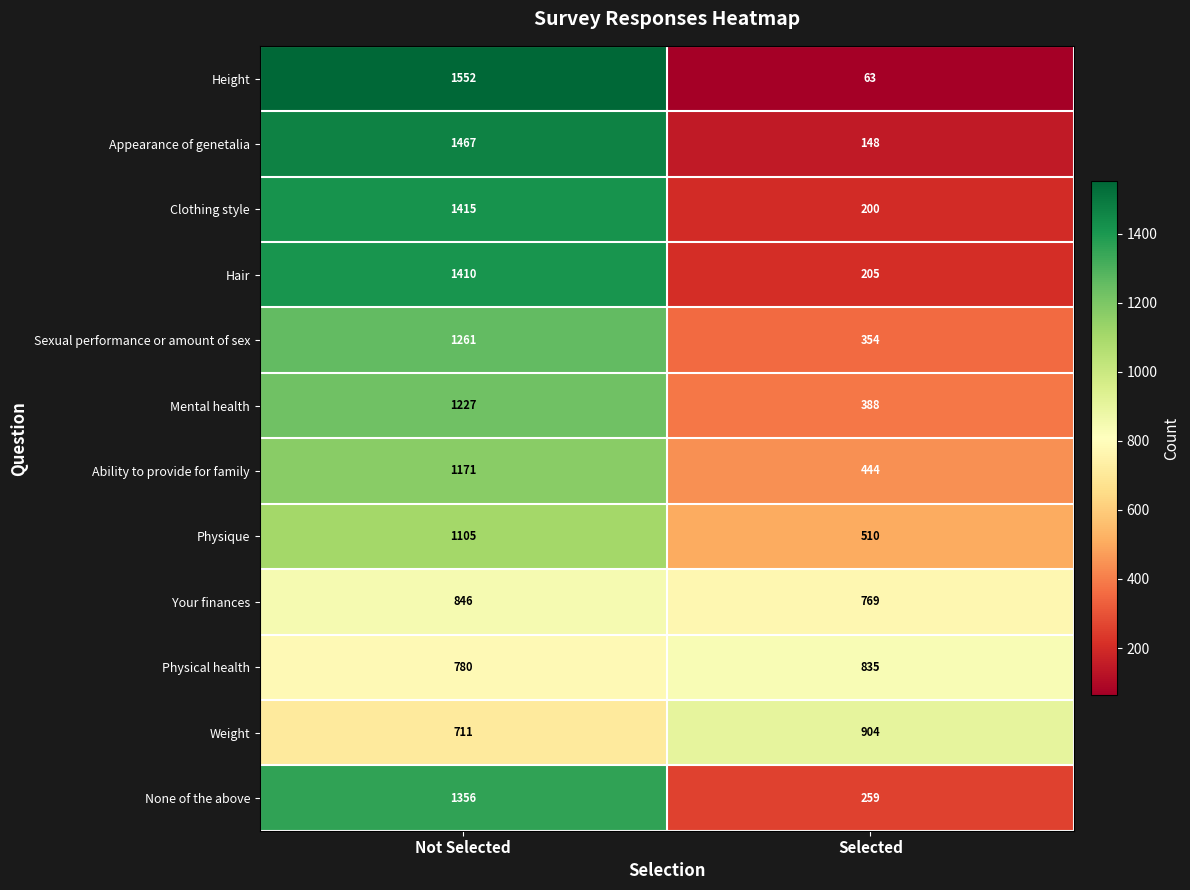

Is it true that Physical health equals 163 at Not Selected?

False